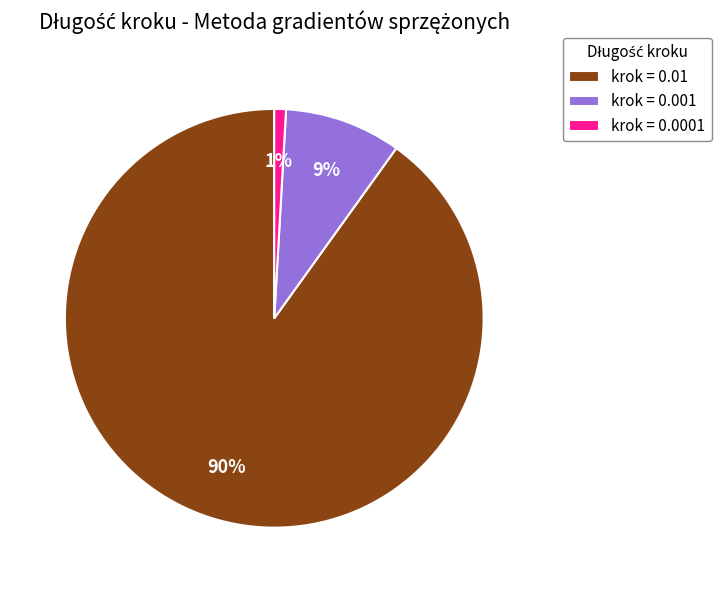

Is it true that krok = 0.001 is 1% of the pie?

False